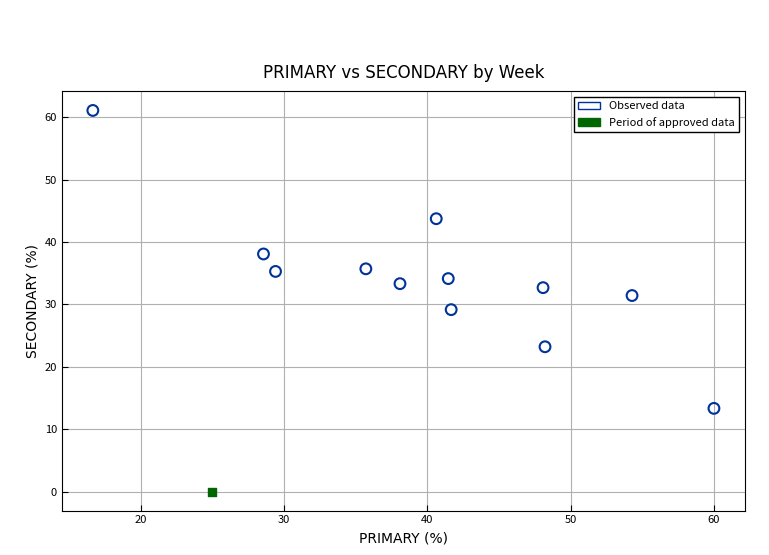

What are all the series names shown in the legend?

Observed data, Period of approved data